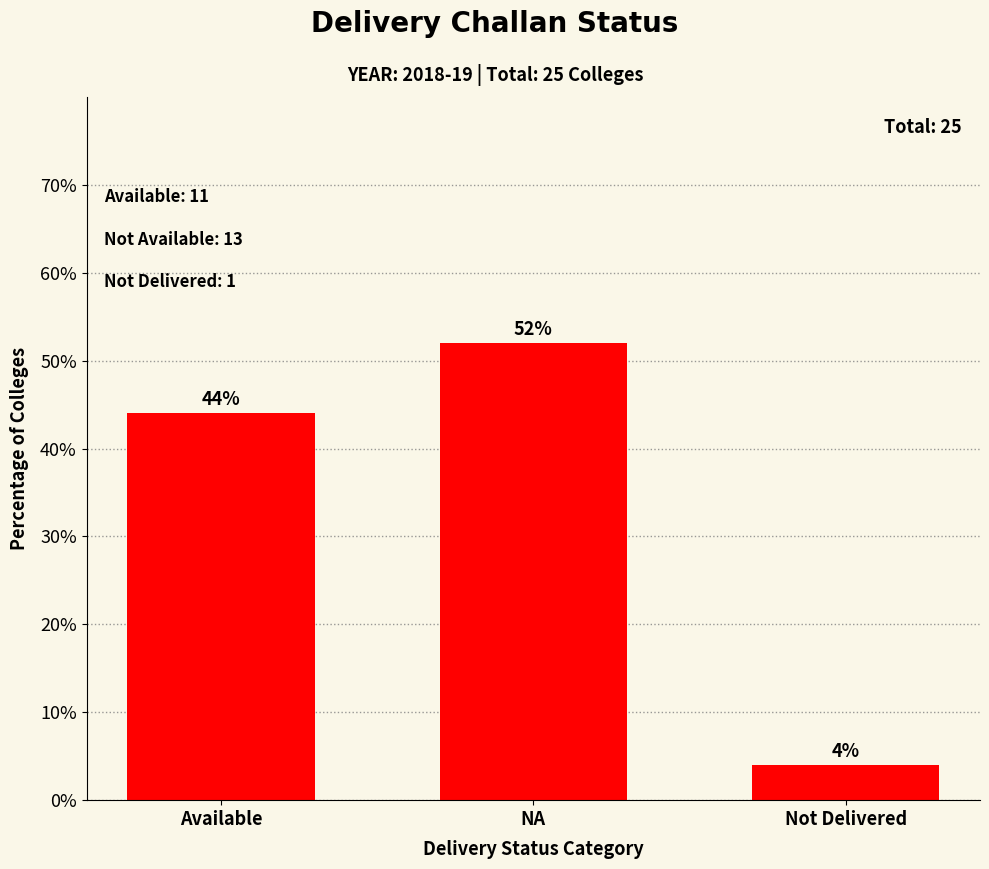

Which label corresponds to the largest value in the chart?

NA